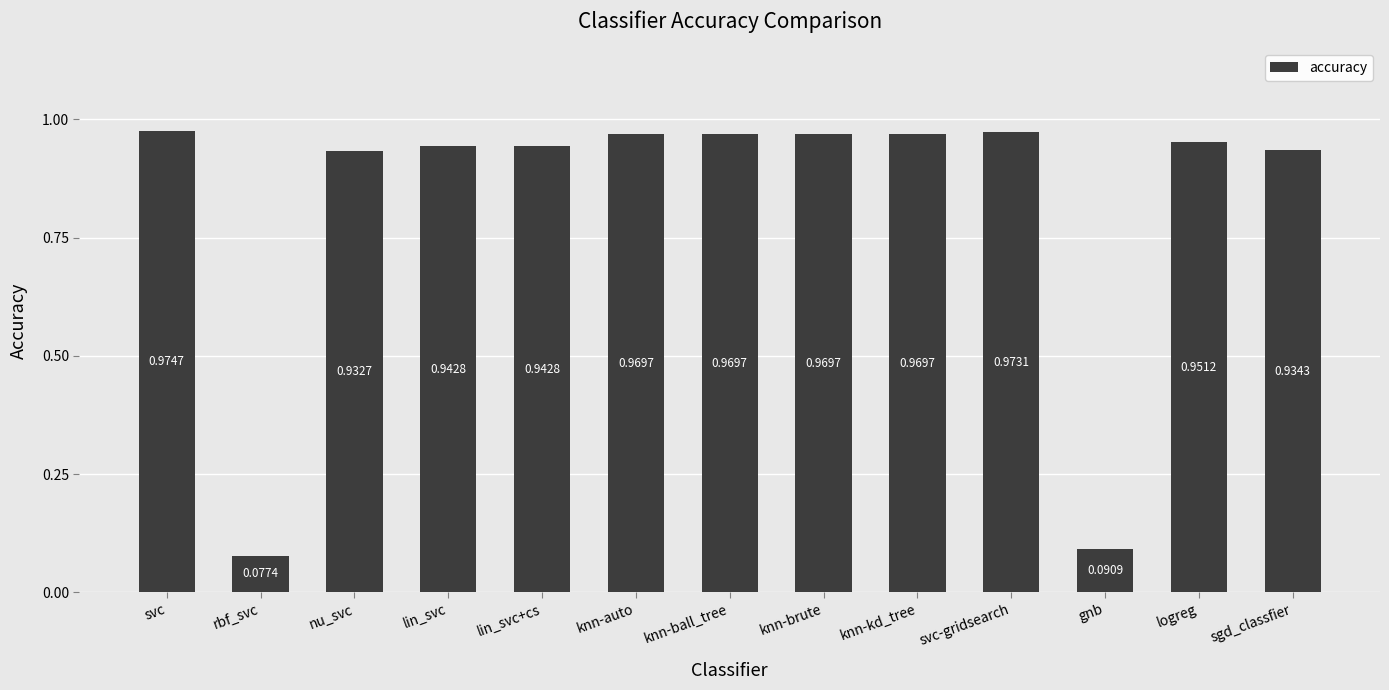

Where is the data nearest to the value 0?

rbf_svc